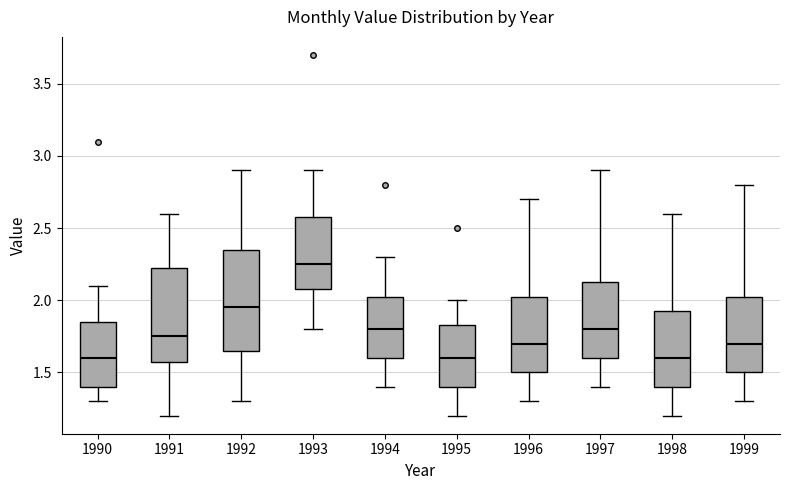

Where does the median line of the box at x = 1994 sit on the y-axis? The values are not printed on the chart, so give them approximately, as read against the axis.

1.80